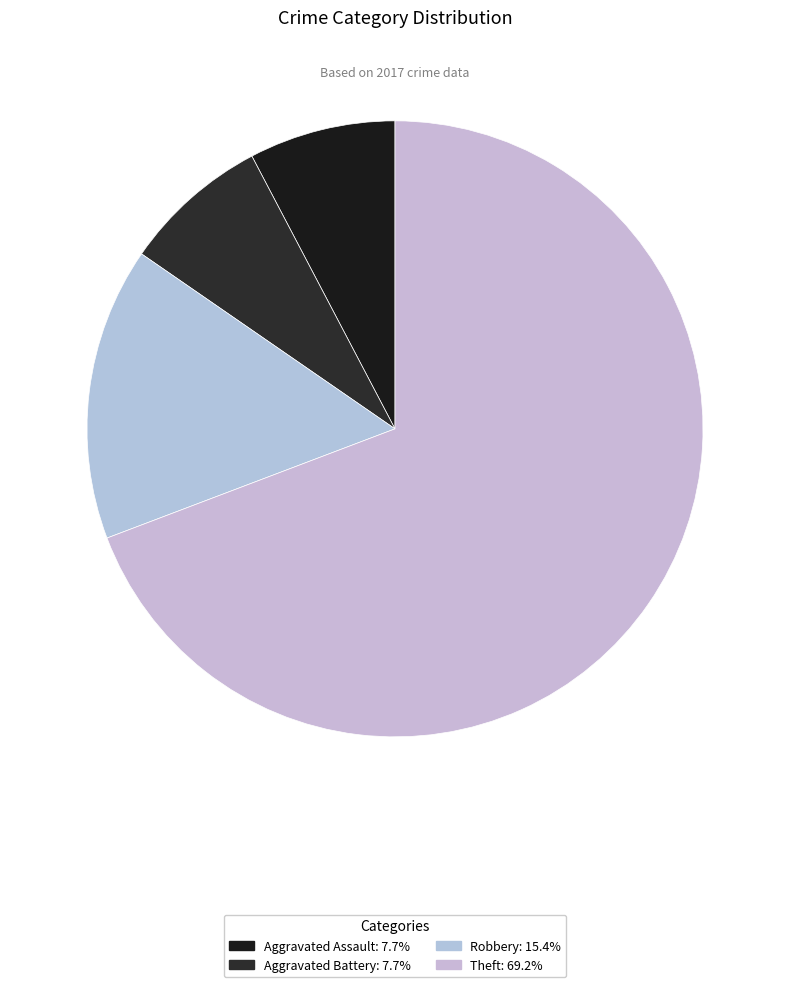

Combined, what portion of the pie is Robbery and Aggravated Battery?

23.1%